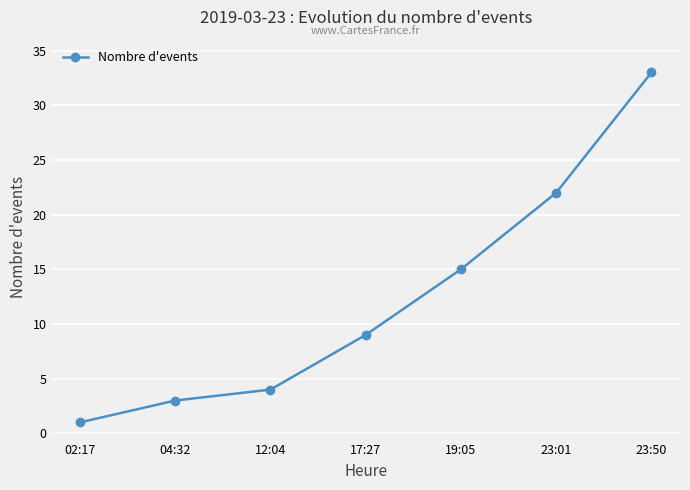

Is this an area chart (filled region under the line)?

No